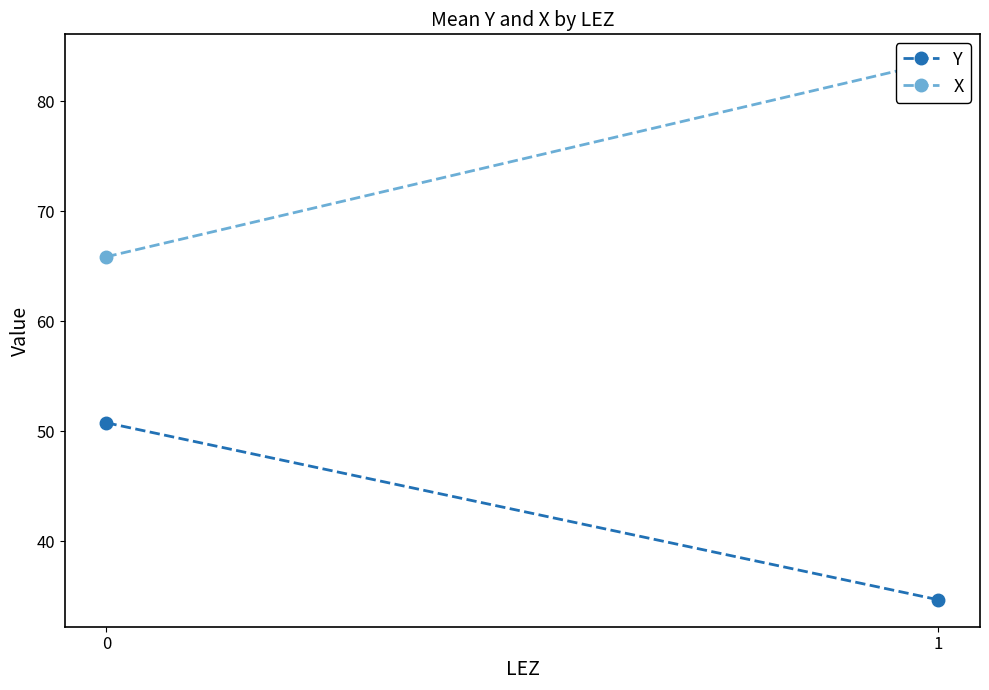

Which category has the lowest value across all series?

1